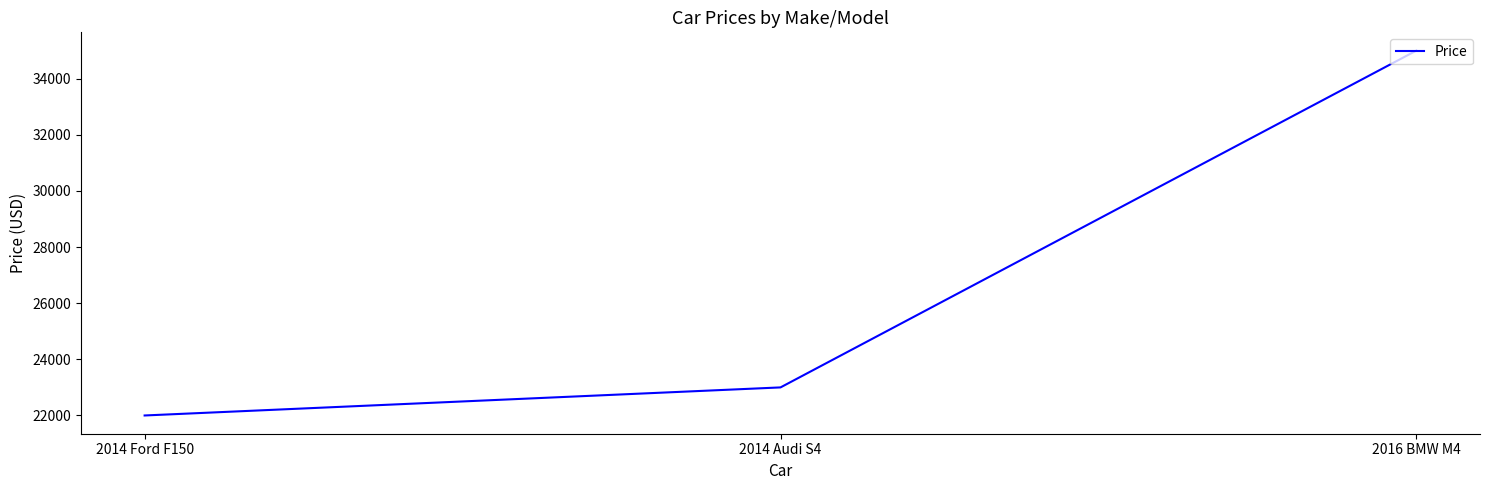

Approximately how many times larger is the value at 2016 BMW M4 compared to 2014 Audi S4?

1.5